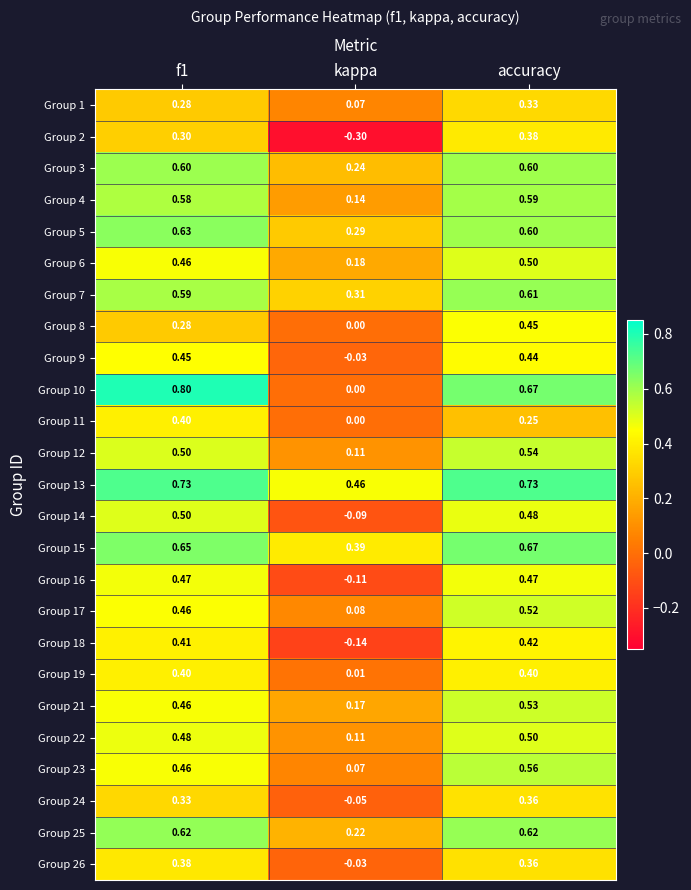

At which category is the sum across all series the highest?

accuracy